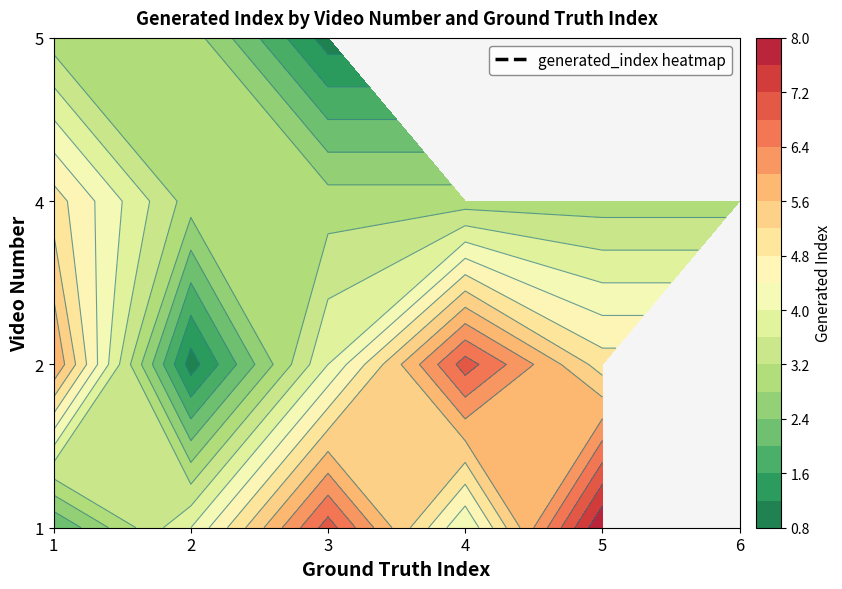

Which series has the largest range (max minus min)?

1